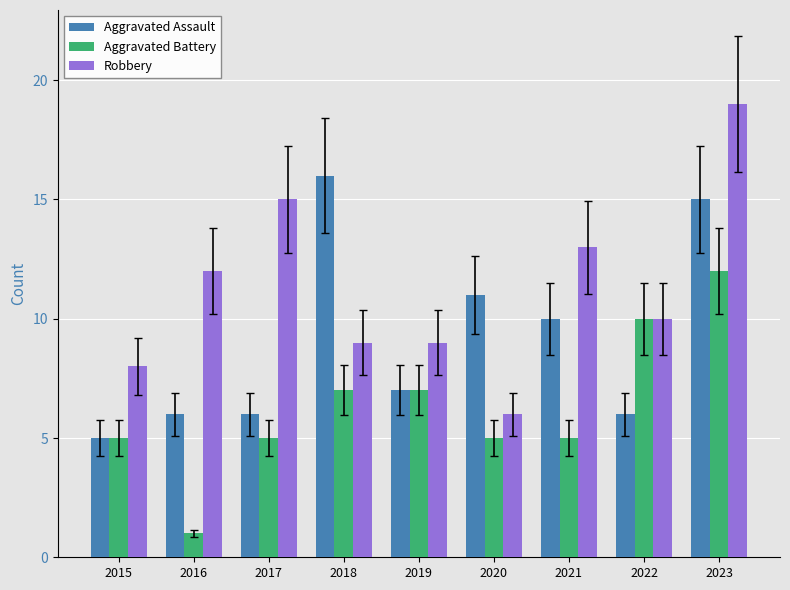

Is the value of Aggravated Assault at 2016 greater than the value of Aggravated Battery at 2023?

No